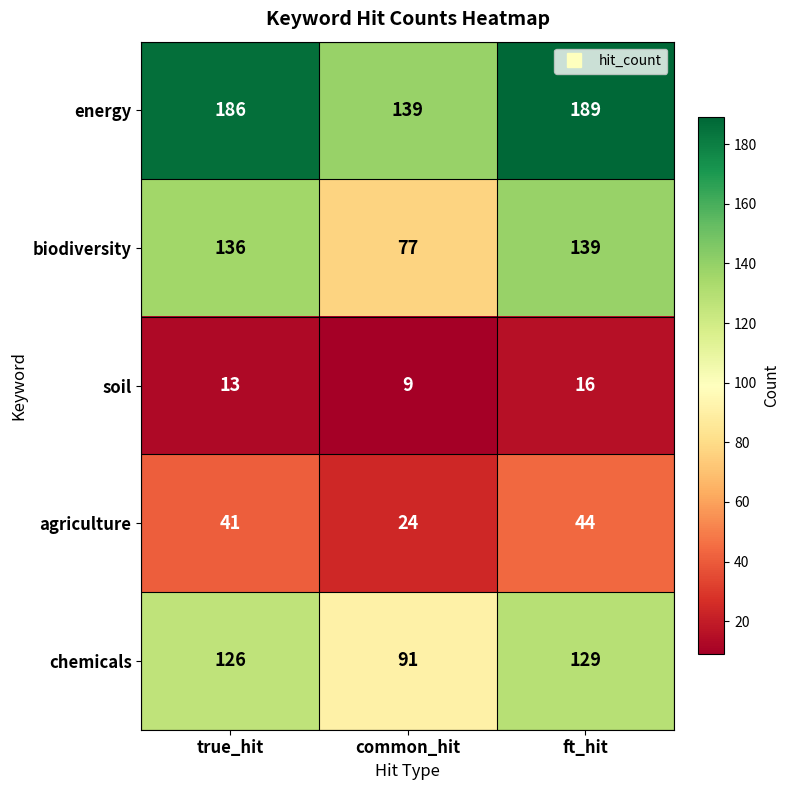

Which series has the largest total across all categories?

energy